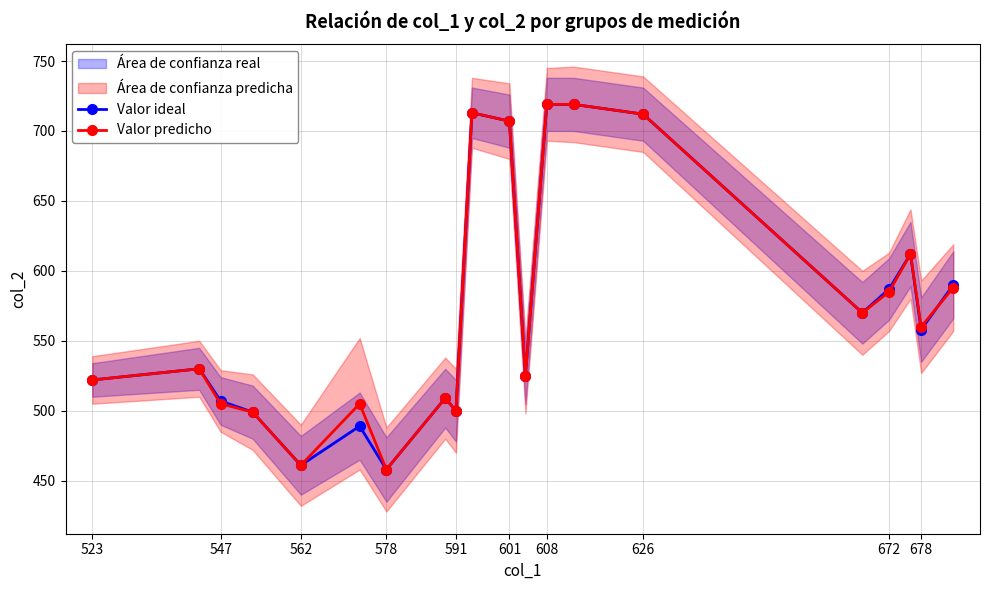

True or false: Valor predicho has a value of 688 at 523.

False